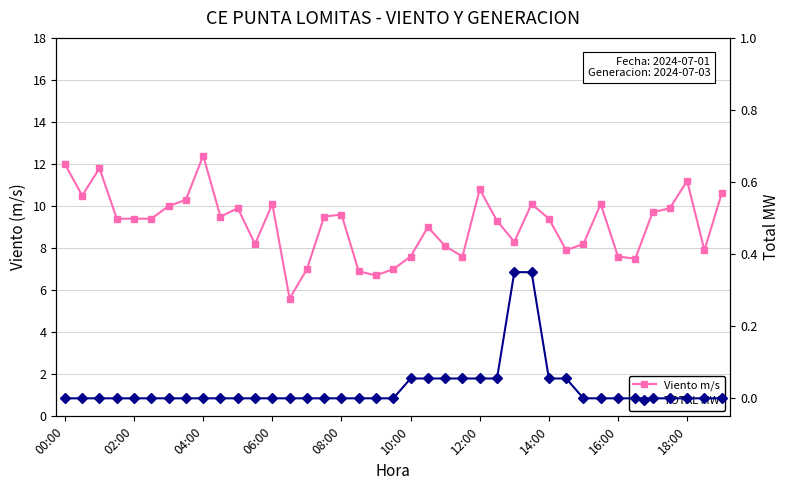

True or false: TOTAL MW and Viento m/s intersect in this chart.

False